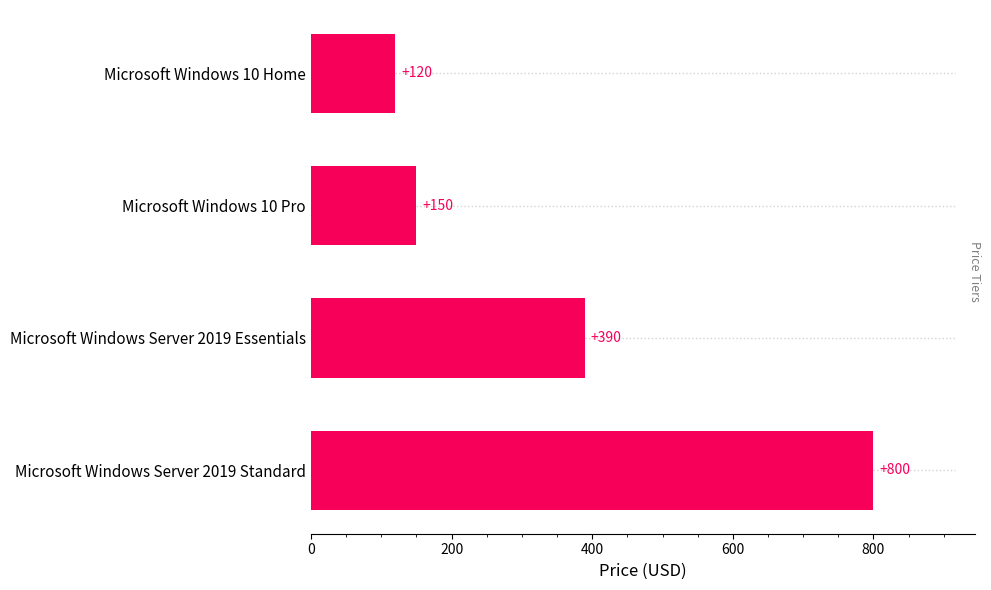

Reading bottom to top, list all the values displayed in this chart.

Microsoft Windows Server 2019 Standard=800	Microsoft Windows Server 2019 Essentials=390	Microsoft Windows 10 Pro=150	Microsoft Windows 10 Home=120